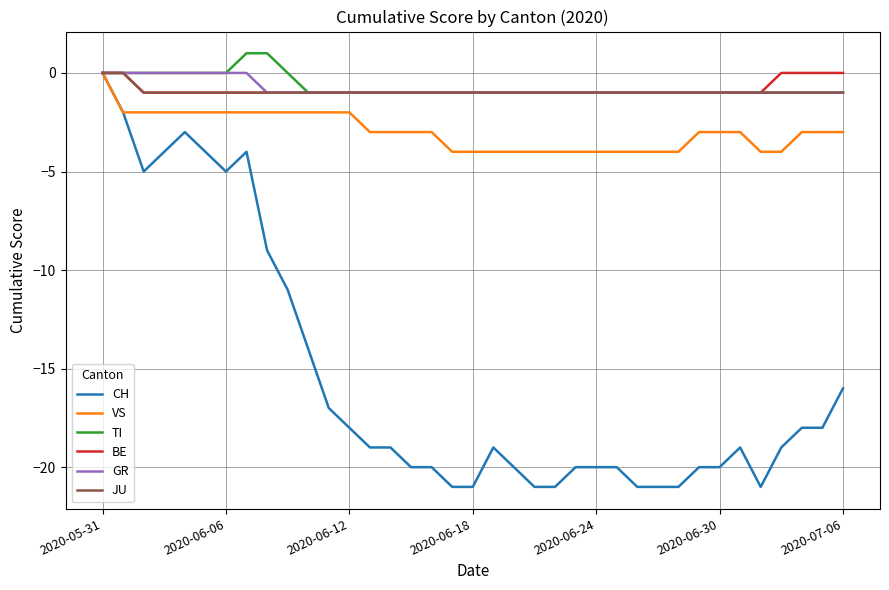

What is the minimum value shown in the chart?

-21